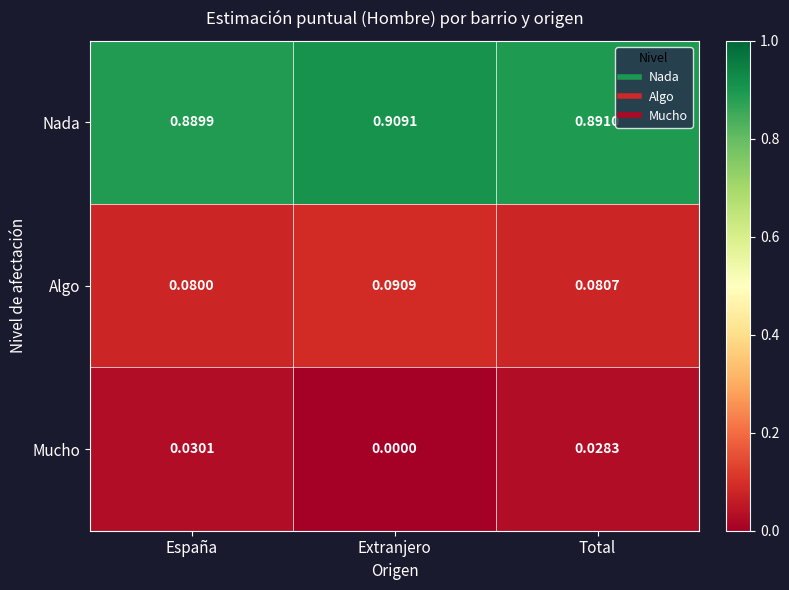

How many distinct data groups are displayed?

3